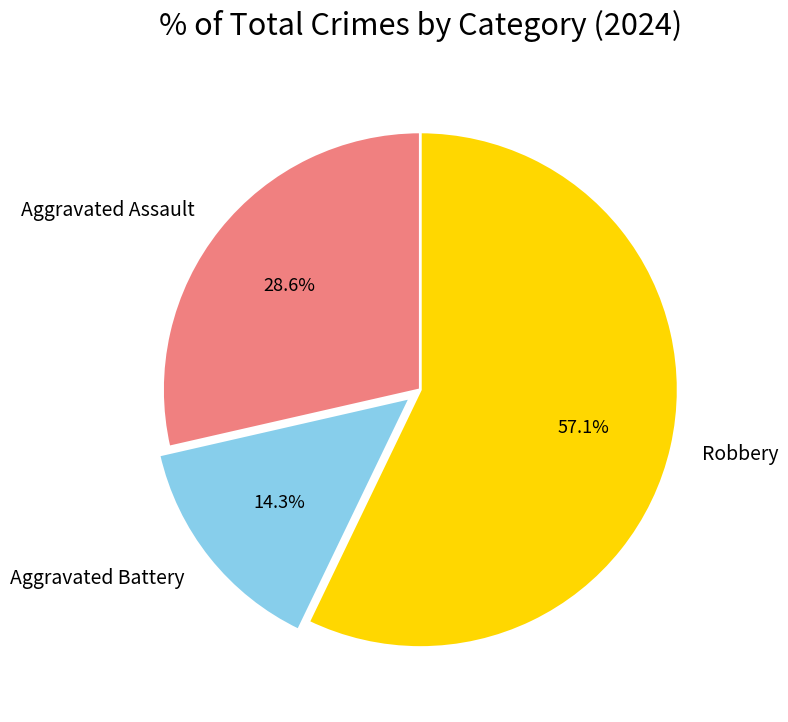

What percentage is the Robbery slice, to the nearest percent?

57%